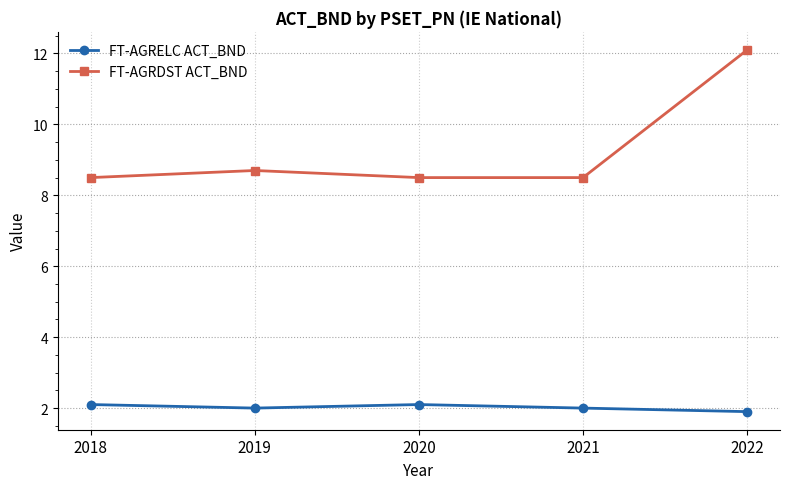

What is the sum of all FT-AGRELC ACT_BND values?

10.1